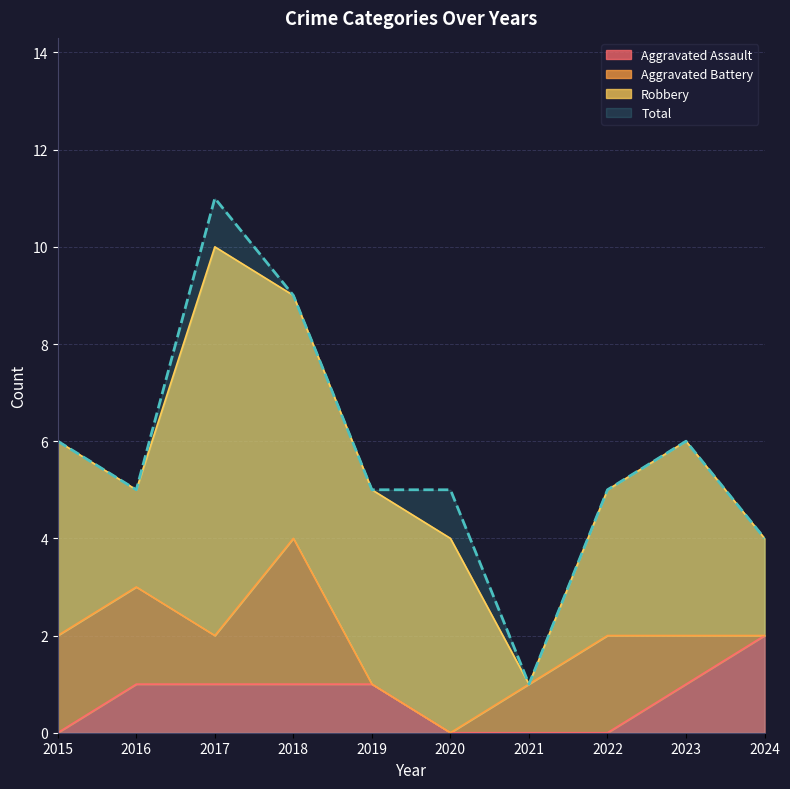

Which series changed the most between 2015 and 2017?

Total